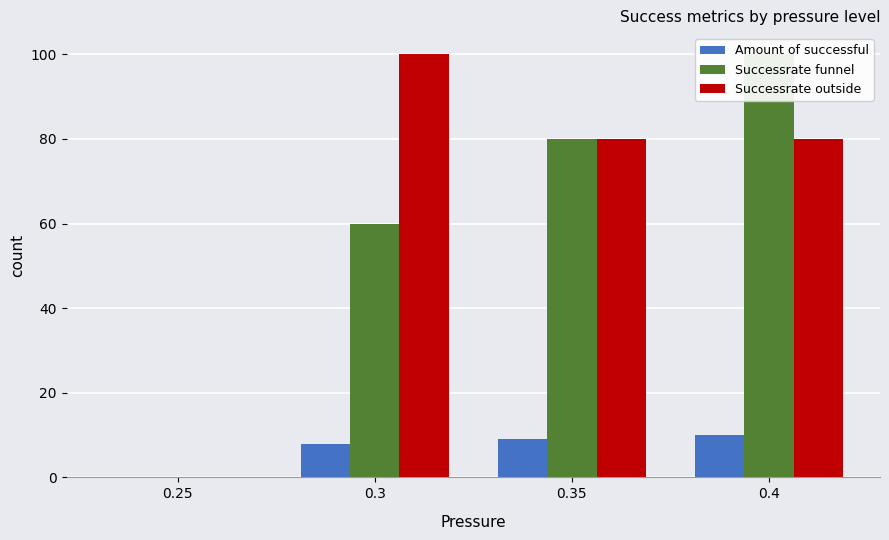

What are all the series names shown in the legend?

Amount of successful, Successrate funnel, Successrate outside